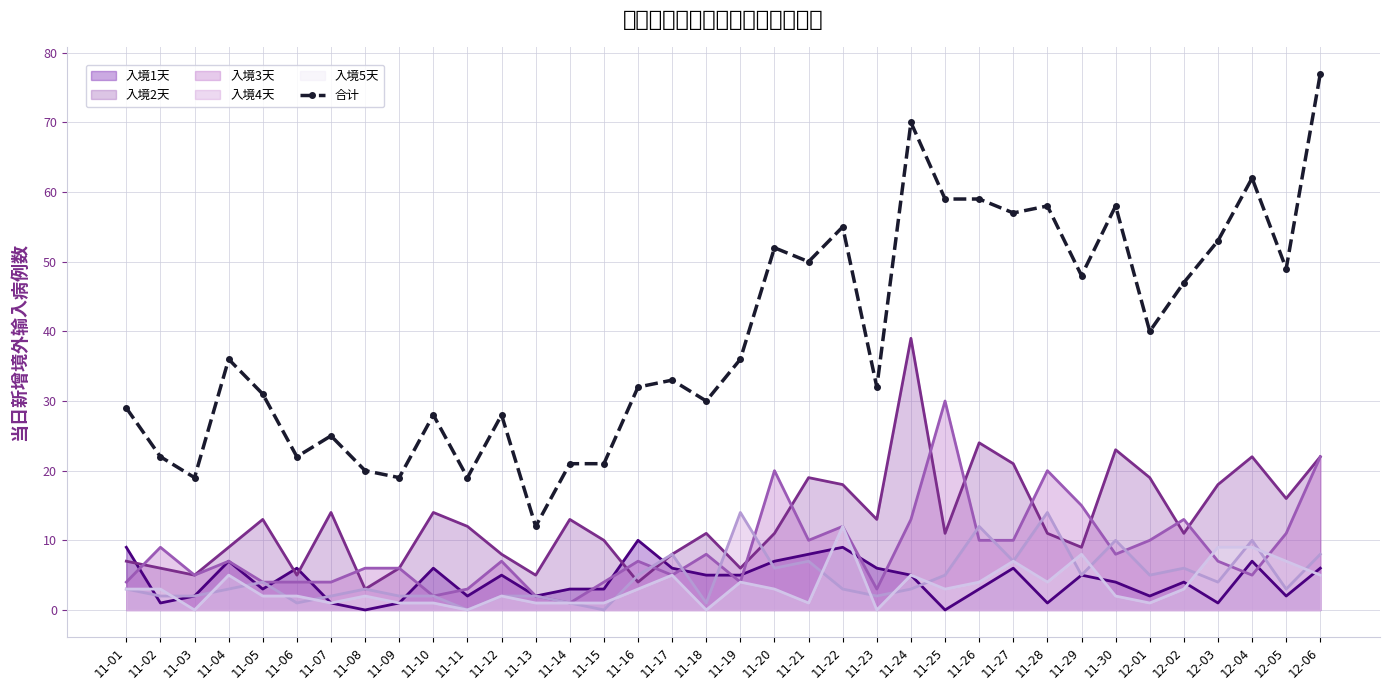

Is it true that the value at 11-22 is 55?

True